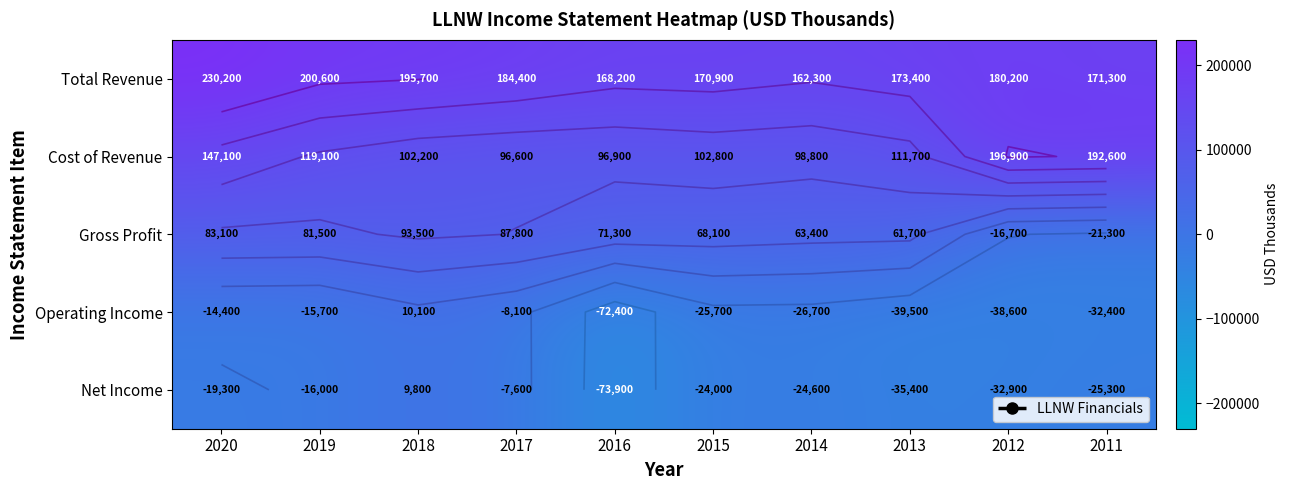

Is it true that Total Revenue equals 195700 at 2018?

True